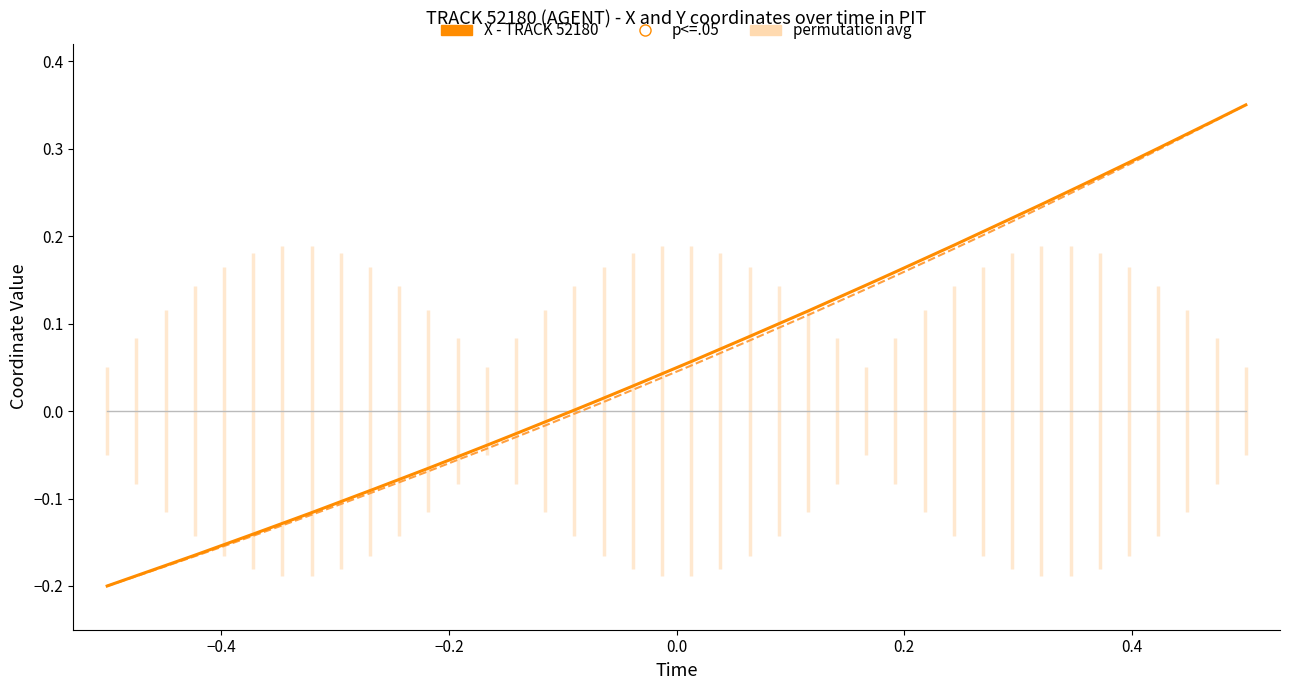

At how many categories does at least one series exceed 0?

24